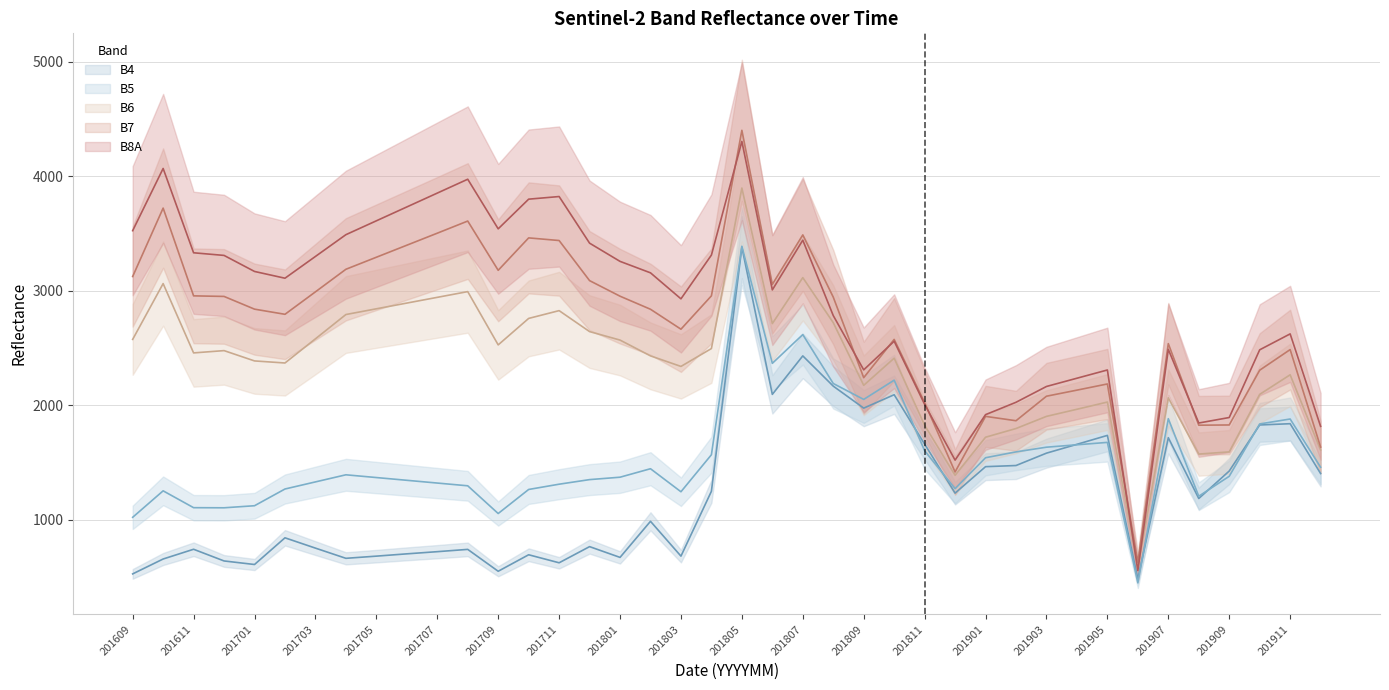

At how many categories does at least one series exceed 1466?

39